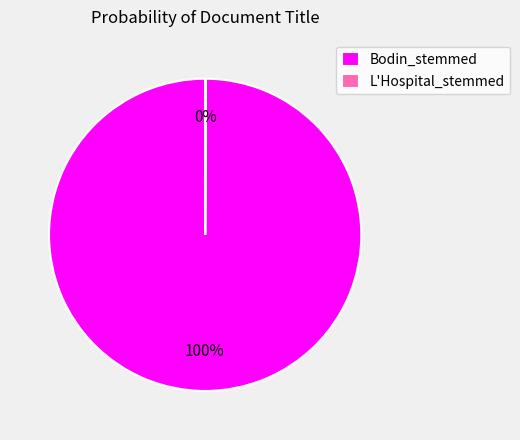

True or false: Bodin_stemmed accounts for 100% of the total.

True